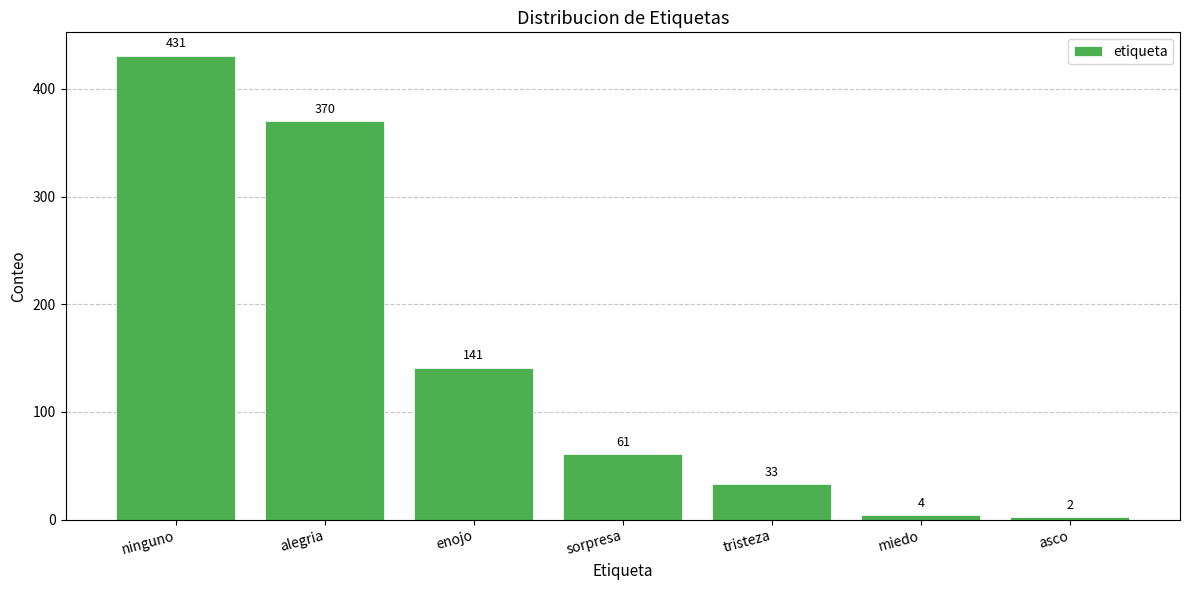

Rank the categories by value from lowest to highest.

asco, miedo, tristeza, sorpresa, enojo, alegria, ninguno